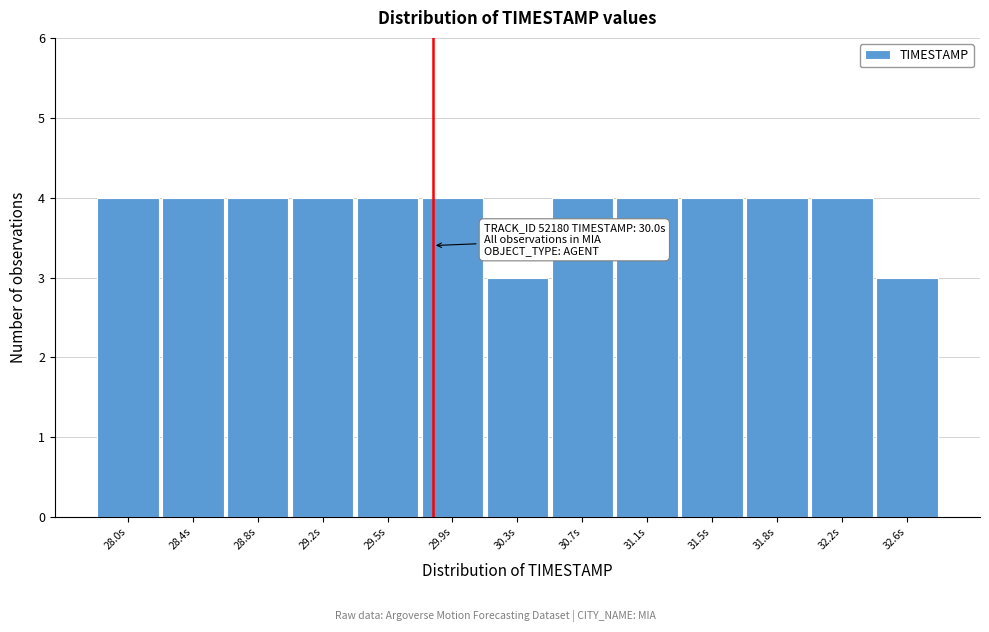

Reading left to right, extract all data points from this chart.

4	4	4	4	4	4	3	4	4	4	4	4	3